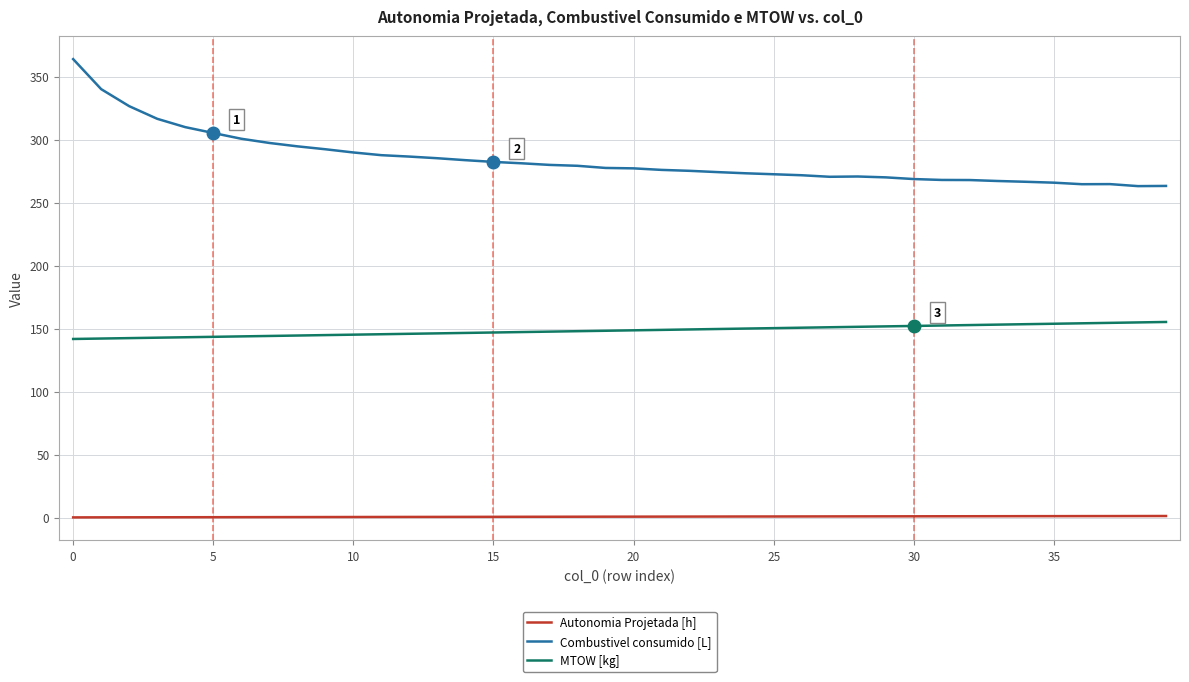

Which series has the largest range (max minus min)?

Combustivel consumido [L]